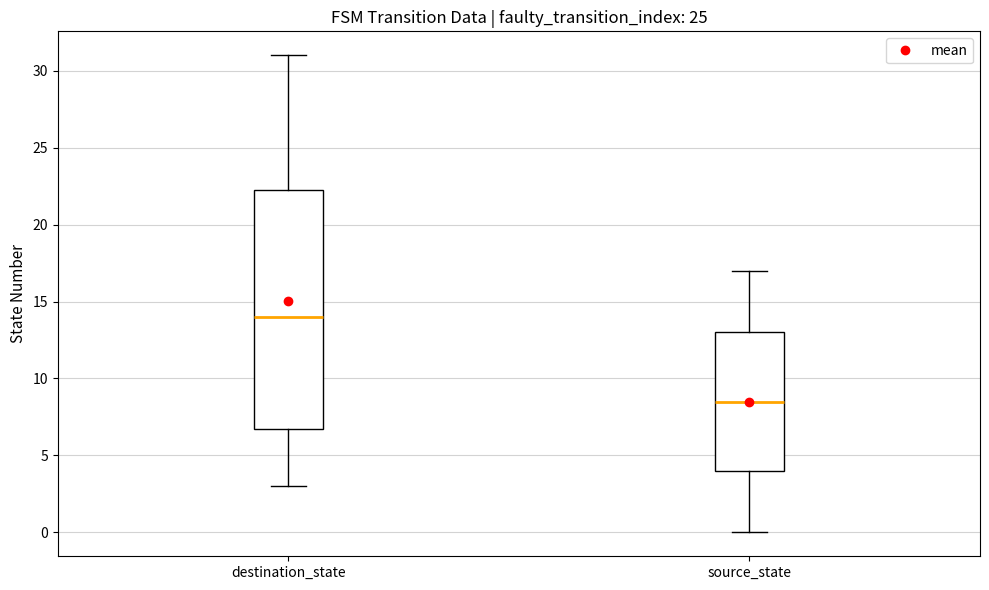

Which box has the highest median line?

destination_state